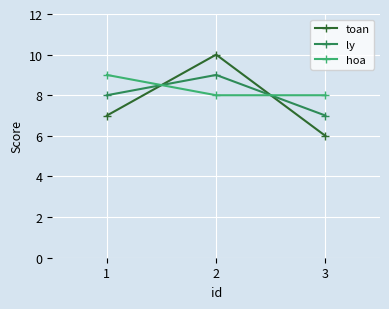

What is the difference between the second highest and minimum values in the ly series?

1